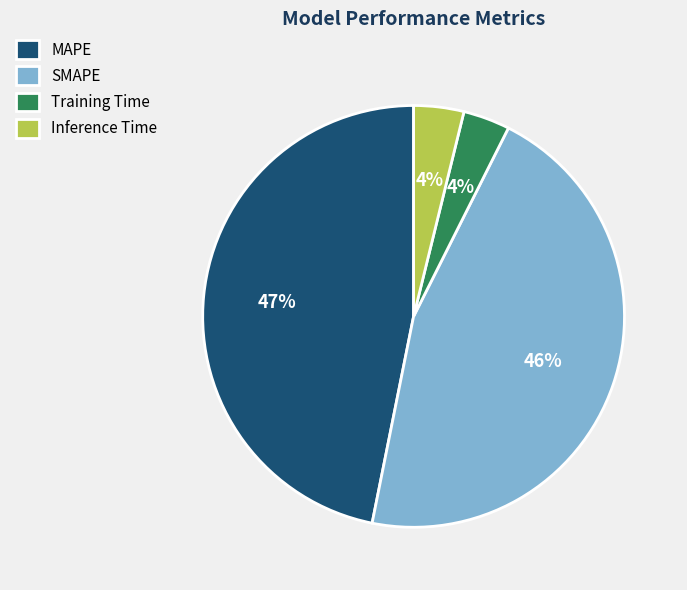

Between SMAPE and Training Time, which is larger?

SMAPE